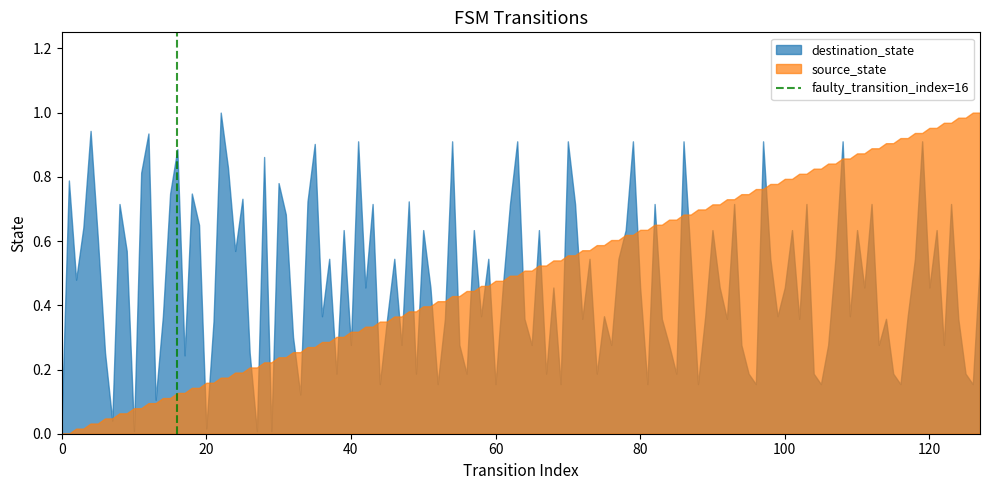

What is the maximum value shown in the chart?

1